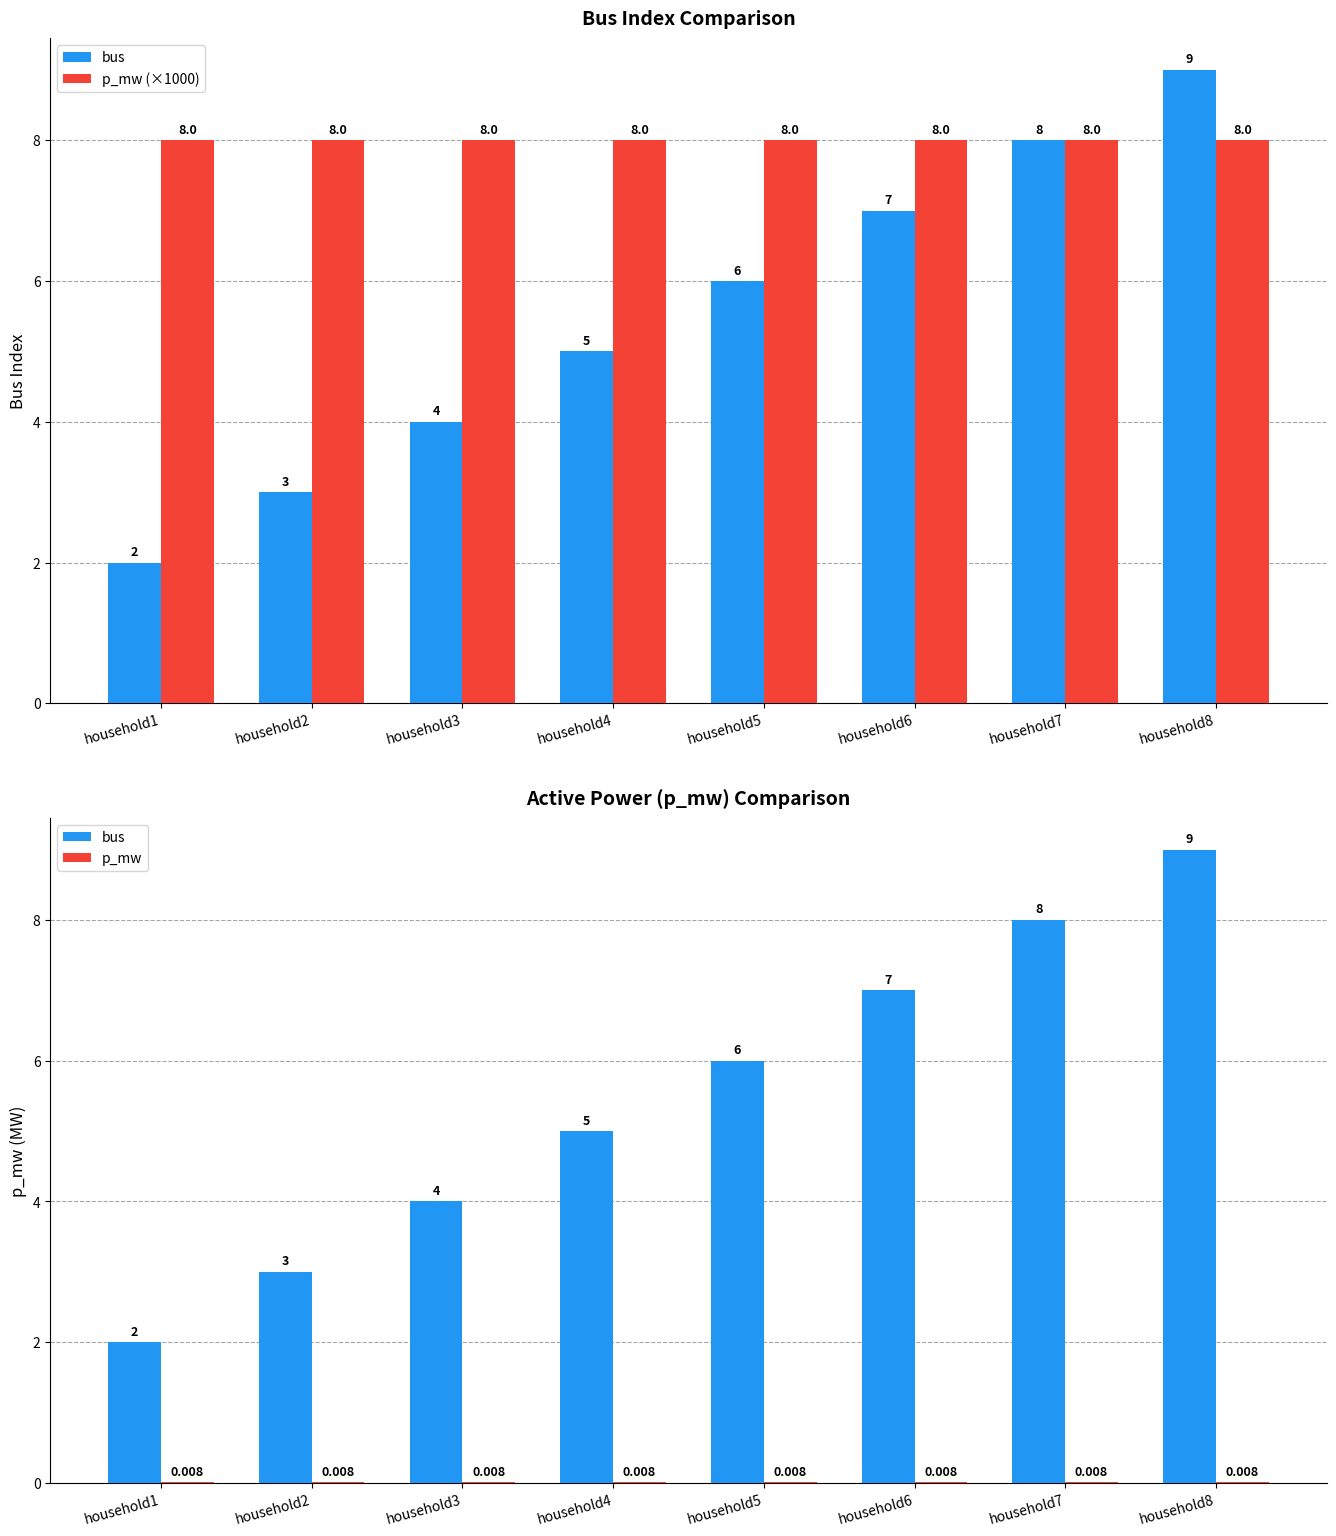

At which category is the sum across all series the highest?

household8